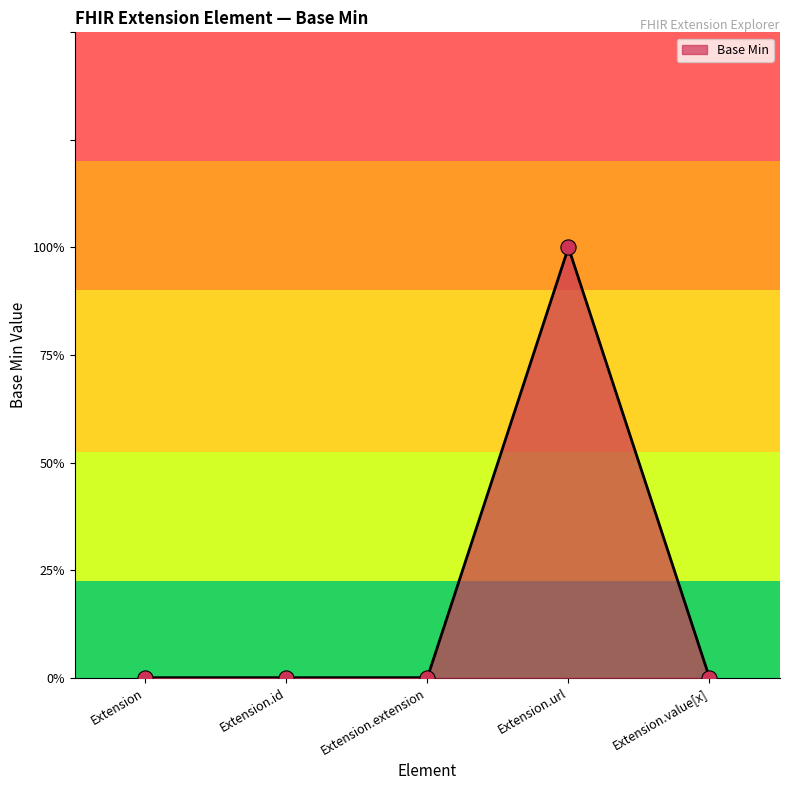

Does the chart have visible grid lines?

No